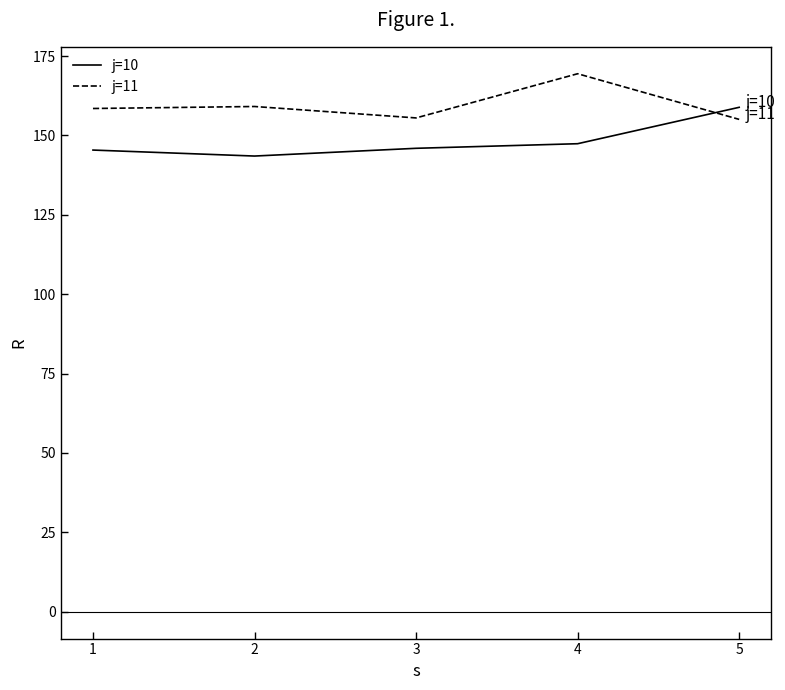

What are all the series names shown in the legend?

j=10, j=11